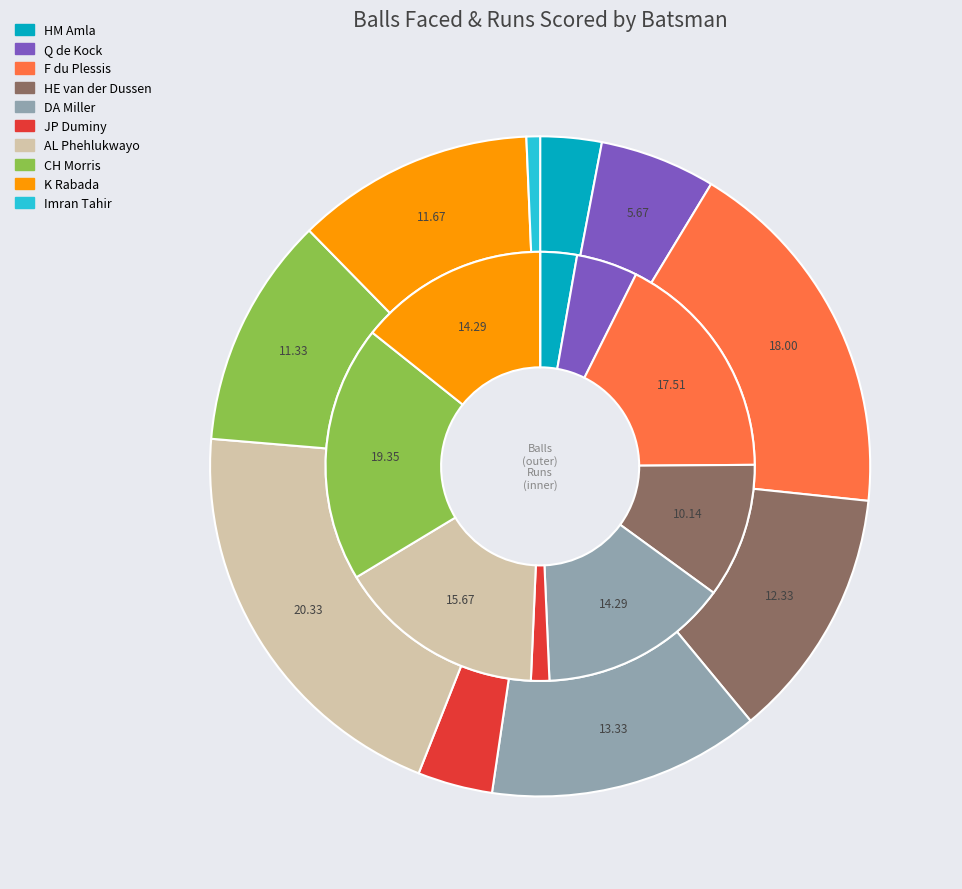

Is the sum of 2 and 3 greater than half?

No